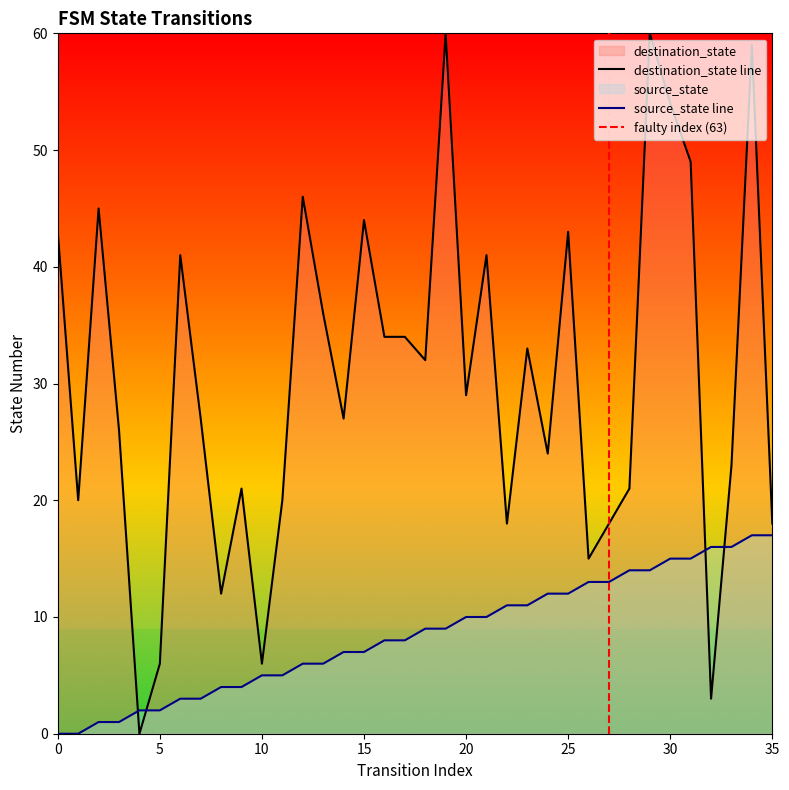

How many data points in destination_state are above 29?

17